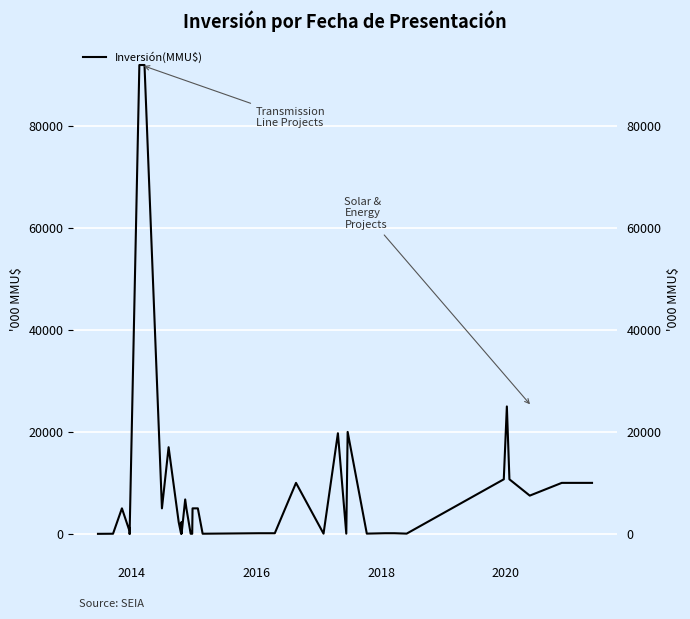

How many lines are shown in the chart?

1